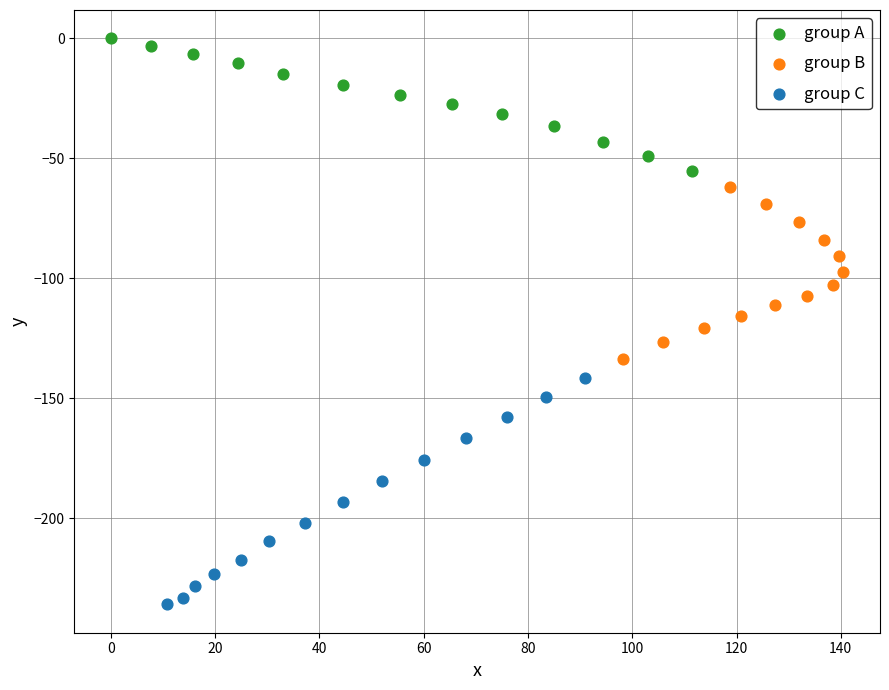

Which series reaches the maximum Y coordinate?

group A